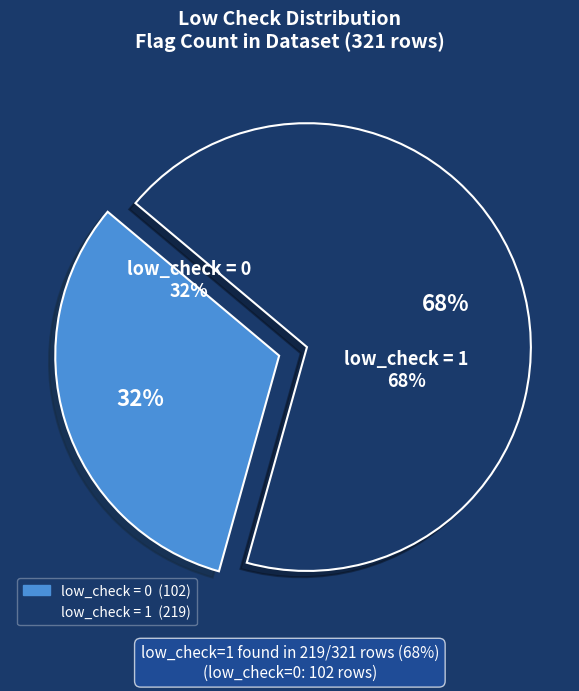

Is it true that low_check = 0 is 32% of the pie?

True